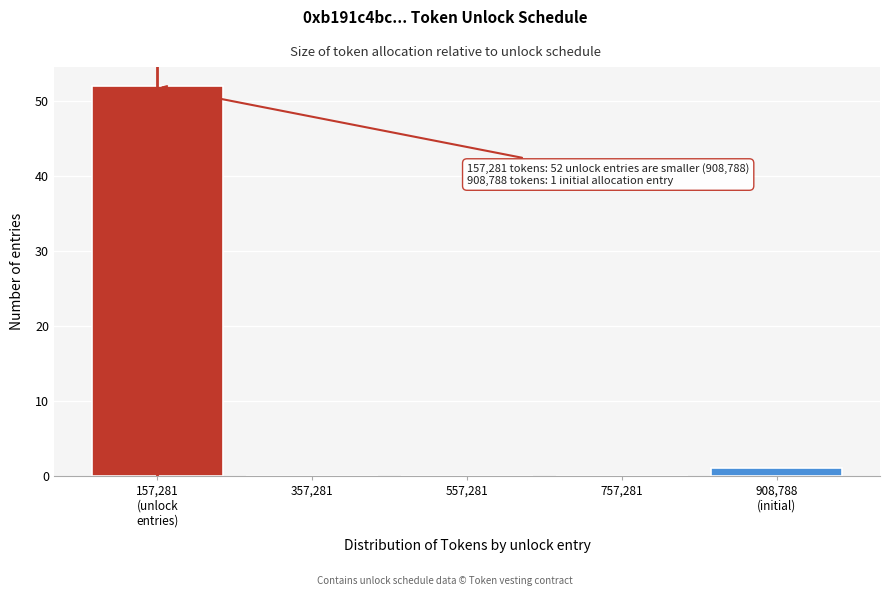

True or false: the data shows 0 at 757,281.

True